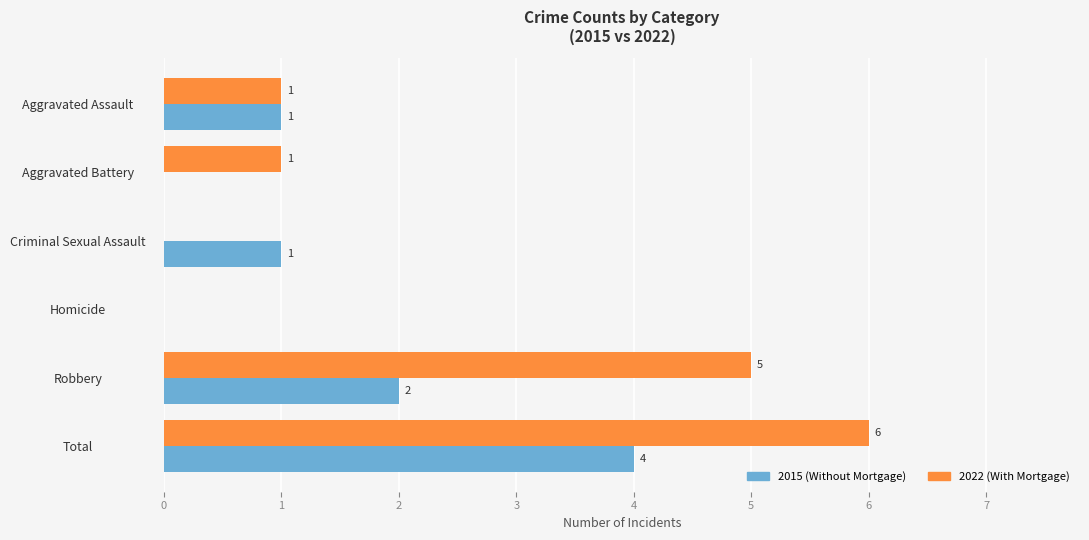

What is the sum of all 2015 (Without Mortgage) values?

8